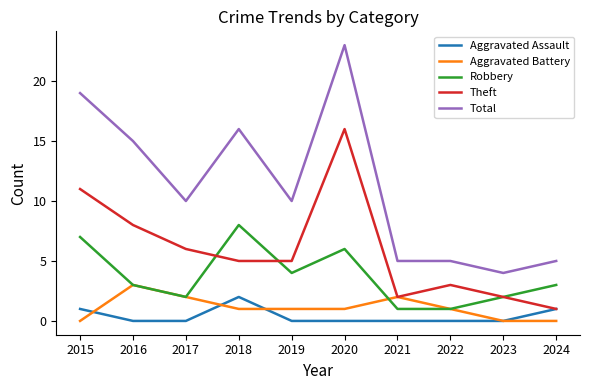

Reading left to right, what are all the values shown in this chart?

Aggravated Assault: 2015=1	2016=0	2017=0	2018=2	2019=0	2020=0	2021=0	2022=0	2023=0	2024=1
Aggravated Battery: 2015=0	2016=3	2017=2	2018=1	2019=1	2020=1	2021=2	2022=1	2023=0	2024=0
Robbery: 2015=7	2016=3	2017=2	2018=8	2019=4	2020=6	2021=1	2022=1	2023=2	2024=3
Theft: 2015=11	2016=8	2017=6	2018=5	2019=5	2020=16	2021=2	2022=3	2023=2	2024=1
Total: 2015=19	2016=15	2017=10	2018=16	2019=10	2020=23	2021=5	2022=5	2023=4	2024=5